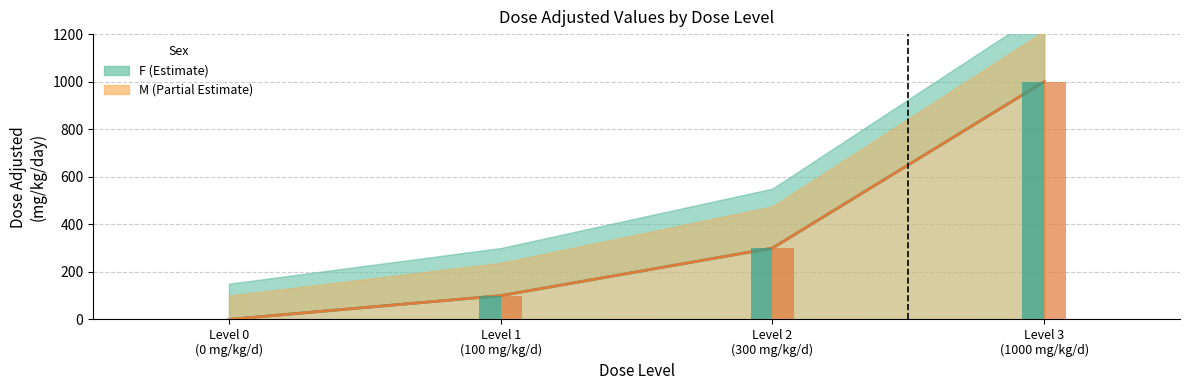

How many values in the F mg/kg/day series are below 300?

2